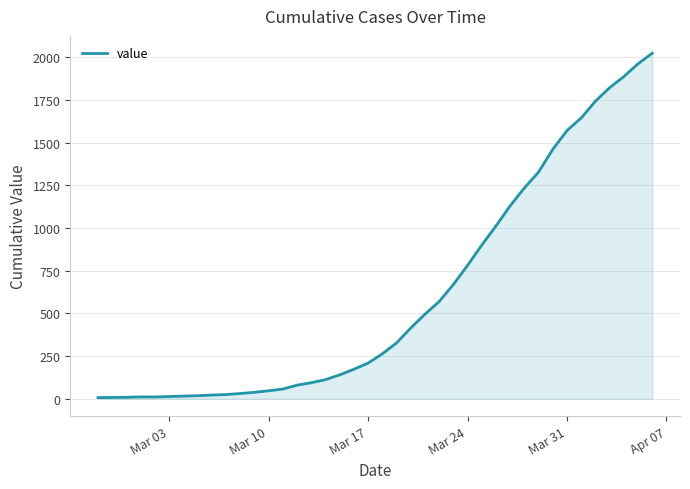

What is the average value?

609